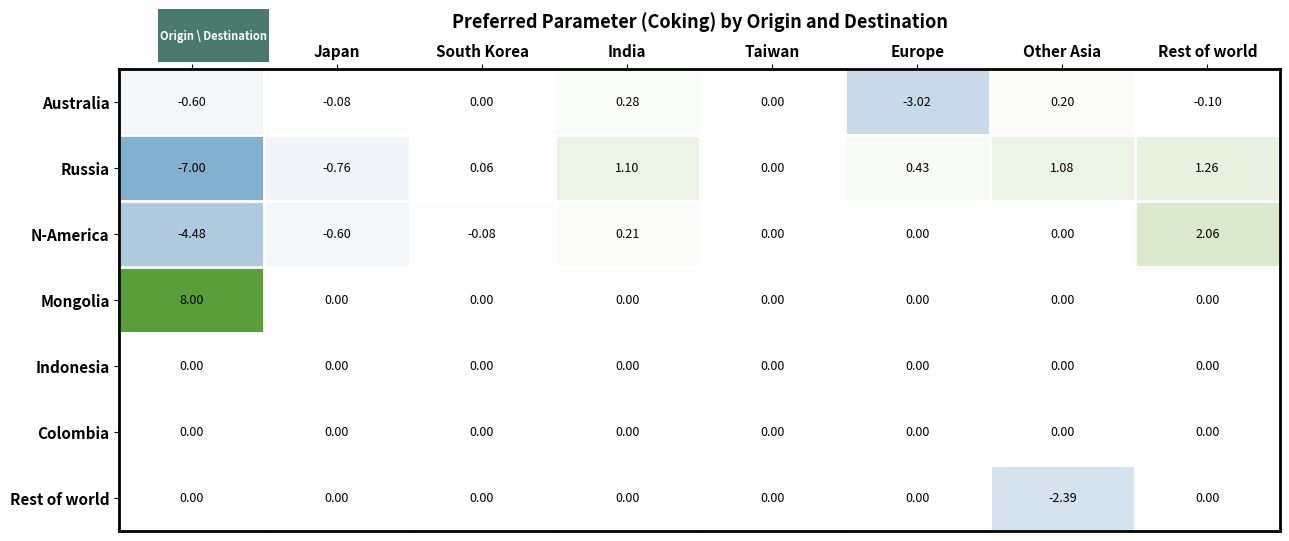

Which series has the largest range (max minus min)?

Russia